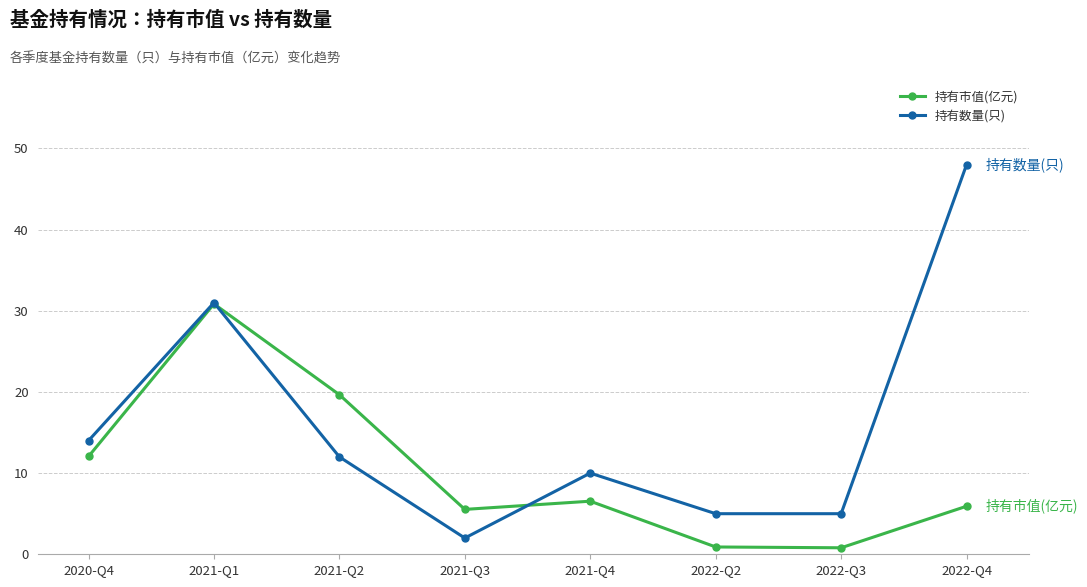

What is the difference between the maximum and minimum values in the 持有数量(只) series?

46.0